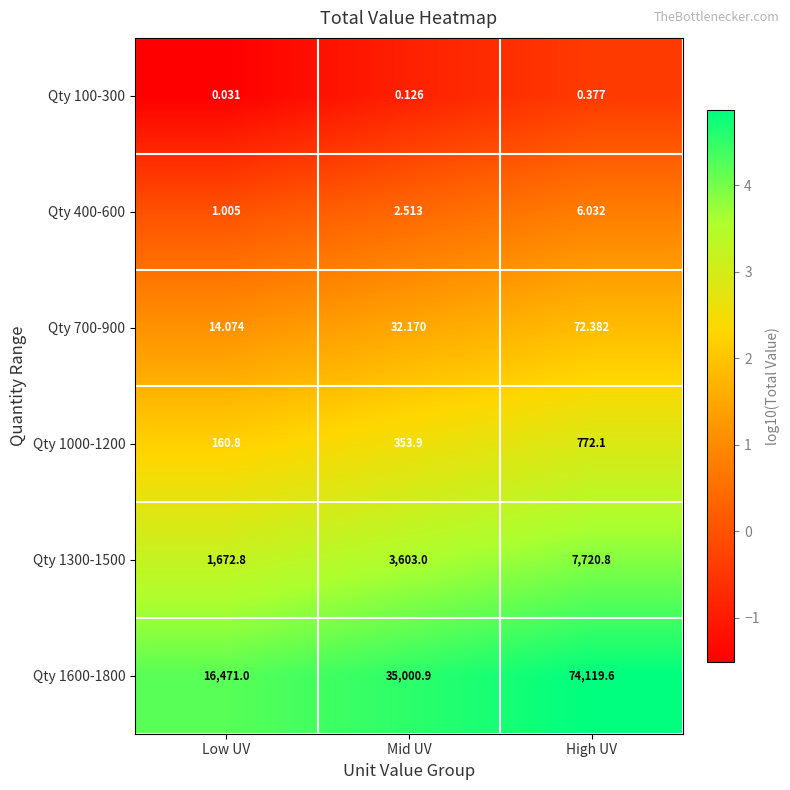

Which series changed the most between Mid UV and High UV?

Qty 1600-1800